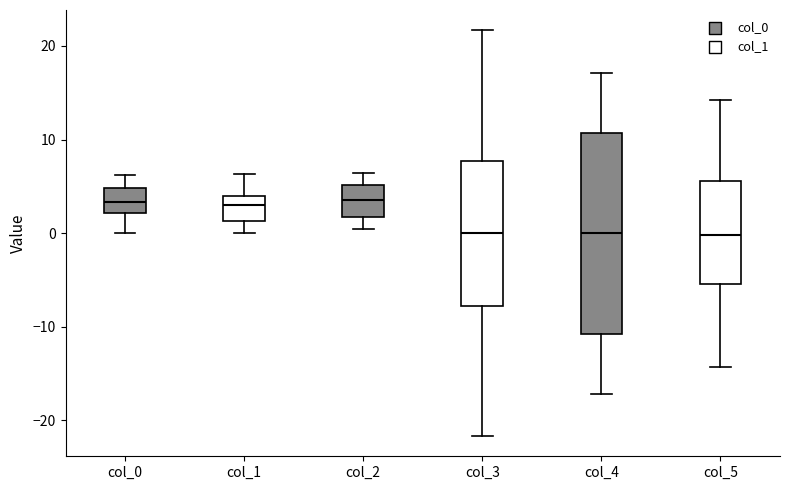

Reading left to right, read every box against the y-axis: the position of its median line, the range the box covers, and the ends of its whiskers. The values are not printed on the chart, so give them approximately, as read against the axis.

col_0: median 3, box 2 to 5, whiskers 0 to 6
col_1: median 3, box 1 to 4, whiskers 0 to 6
col_2: median 4, box 2 to 5, whiskers 0 to 6
col_3: median 0, box -8 to 8, whiskers -22 to 22
col_4: median 0, box -11 to 11, whiskers -17 to 17
col_5: median 0, box -5 to 6, whiskers -14 to 14